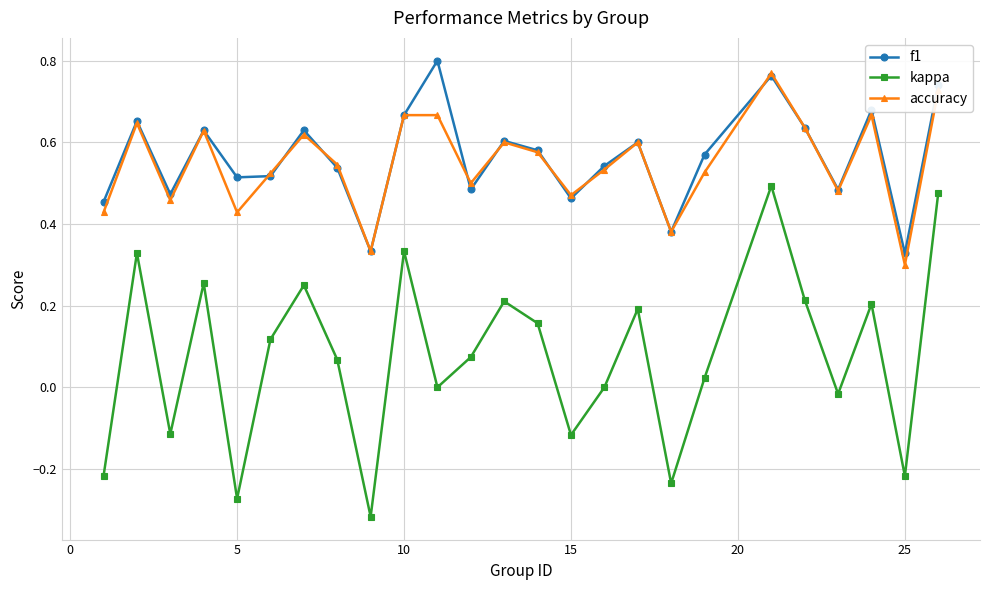

At how many categories does at least one series exceed 0?

25